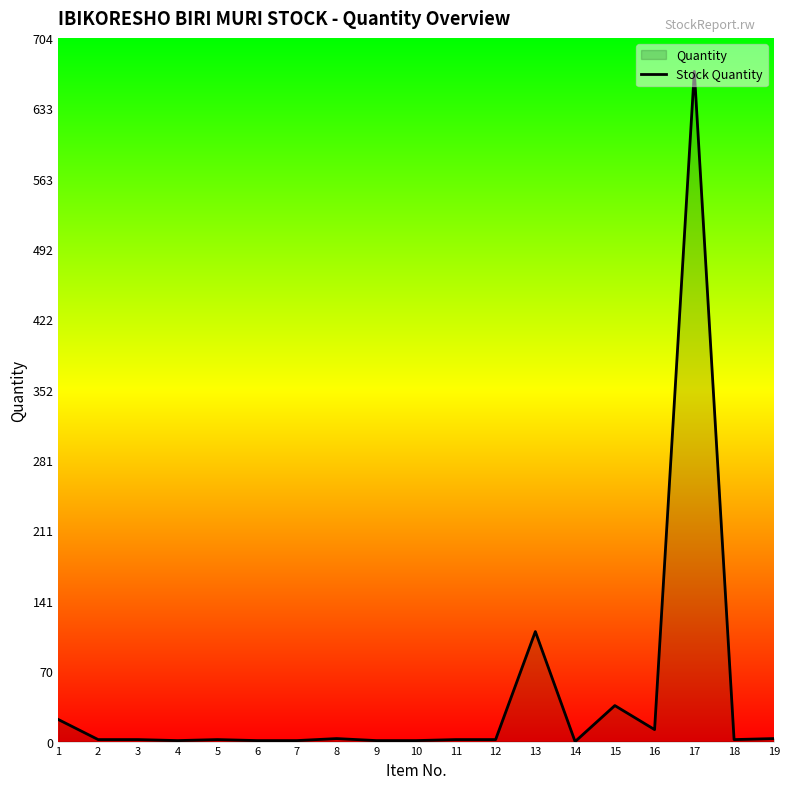

How many positive values are there?

18